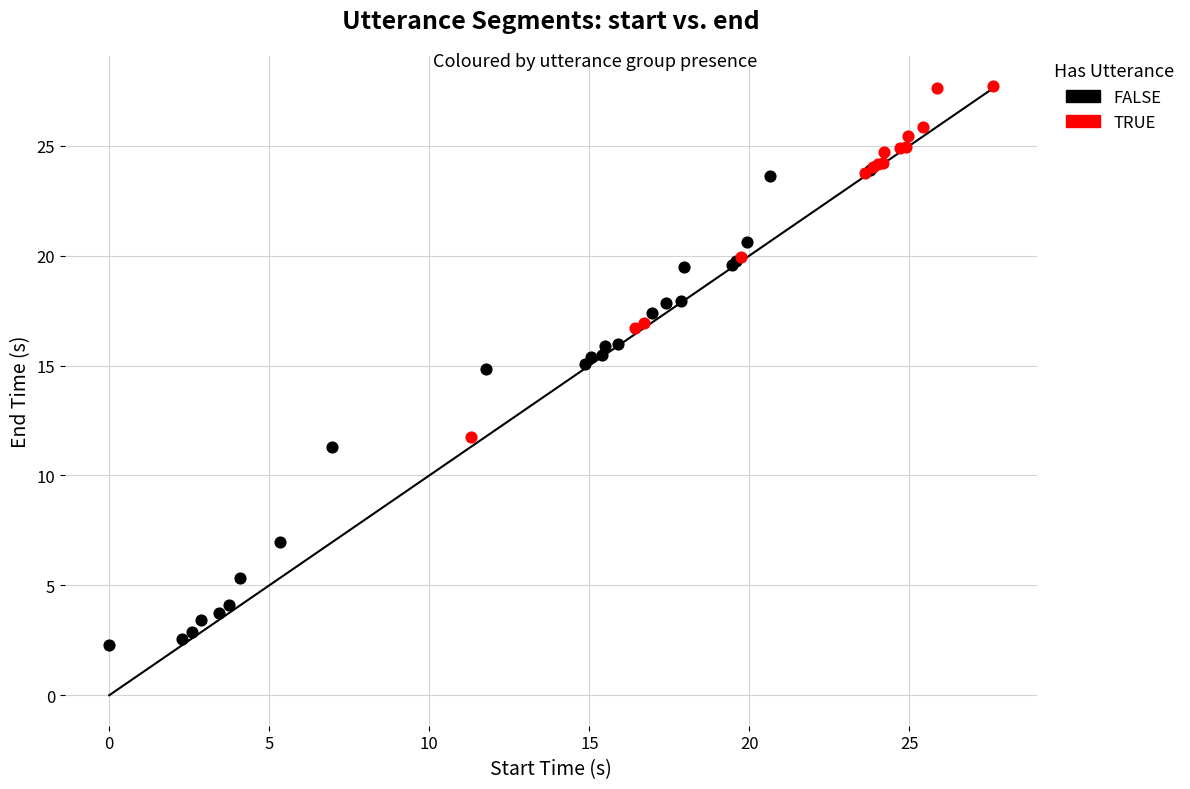

Which series has the largest Y range (max minus min)?

FALSE